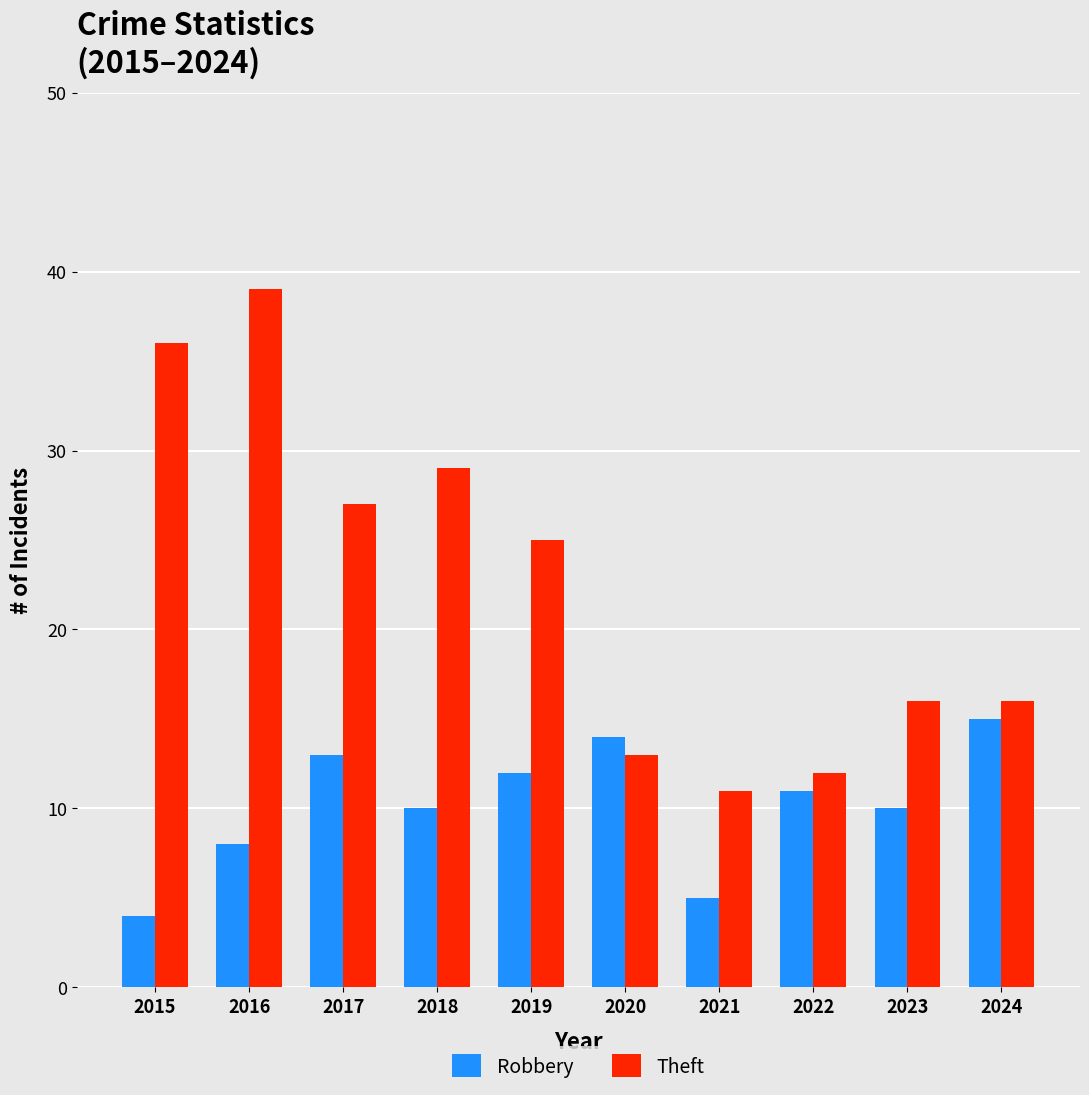

How many categories are shown in the chart?

10